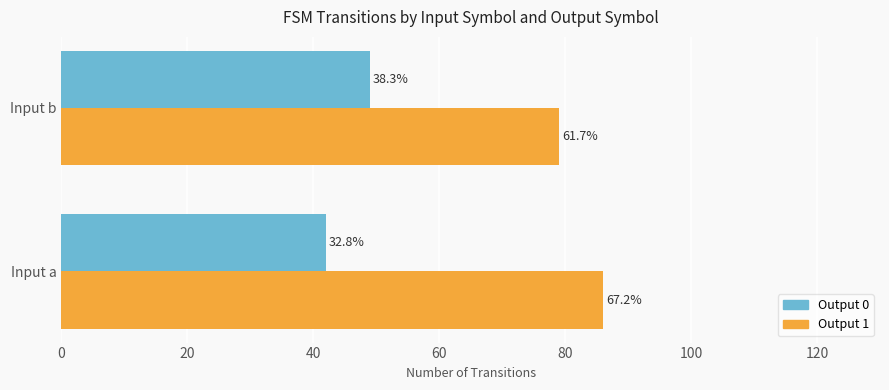

What are all the series names shown in the legend?

Output 0, Output 1